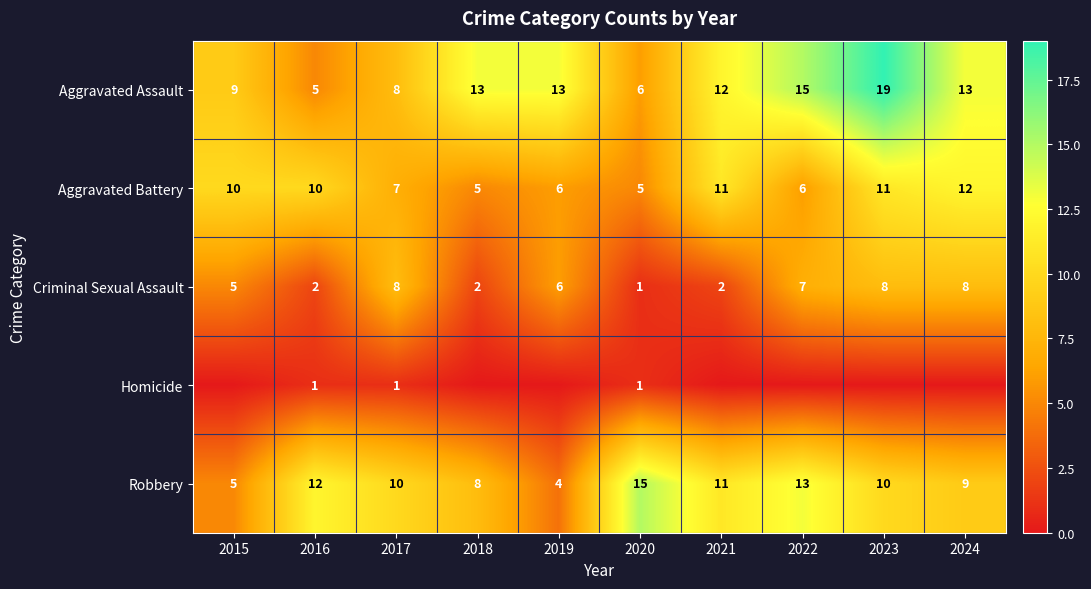

What is the difference between the highest and lowest values at 2020?

14